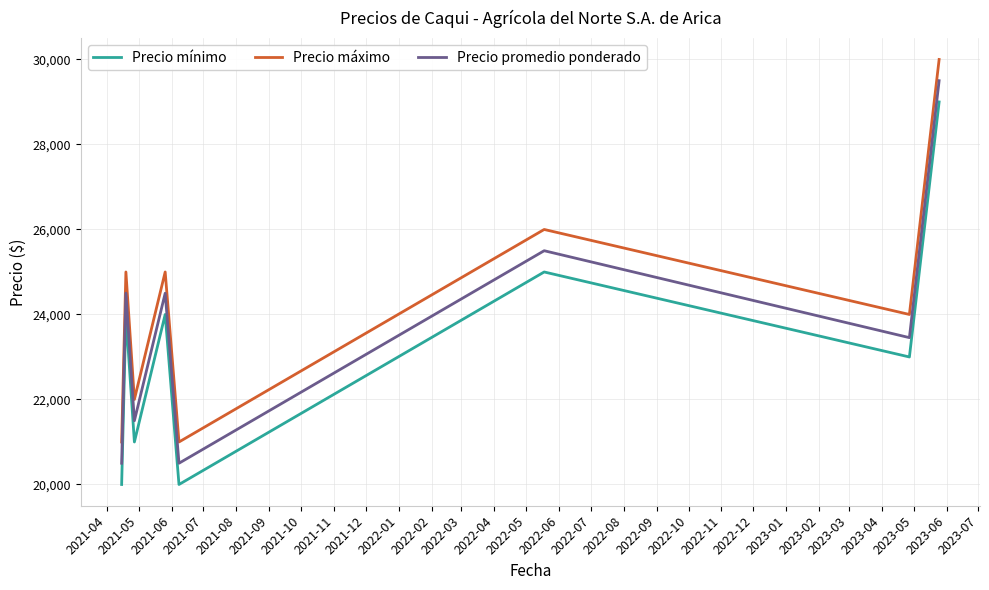

What is the difference between the second highest and minimum values in the Precio promedio ponderado series?

5000